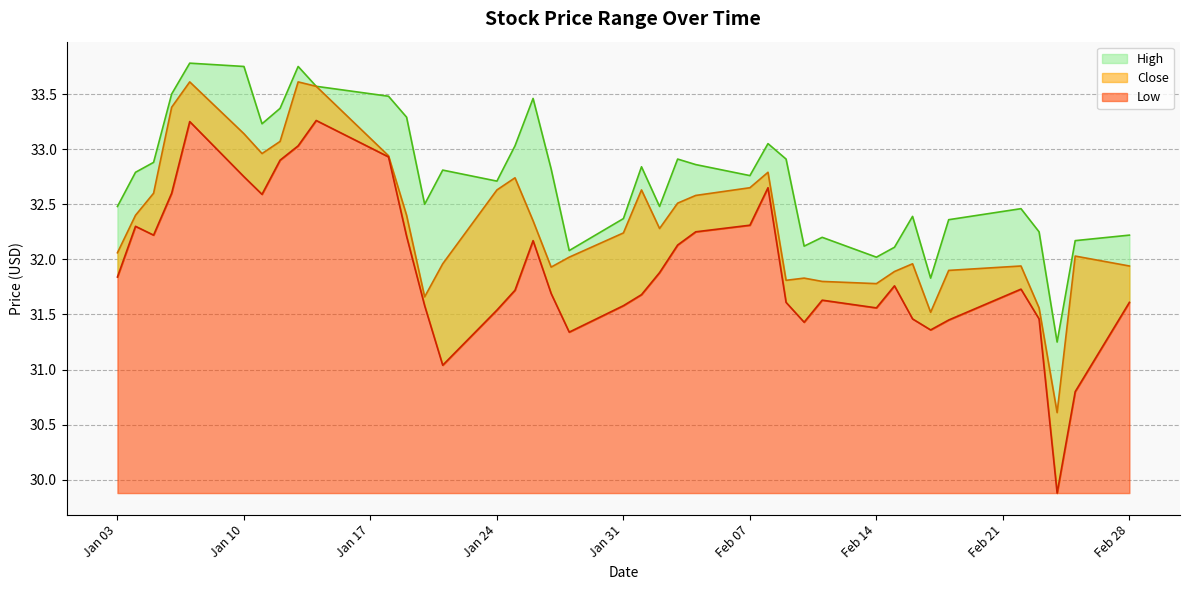

Which series changed the most between 2022-01-11 and 2022-02-22?

Close